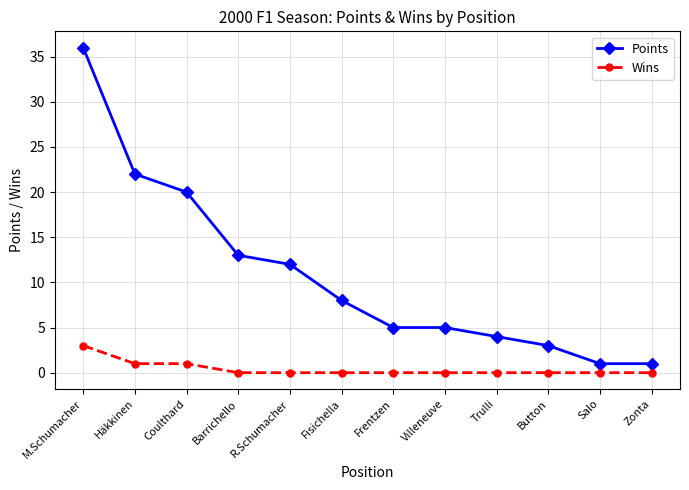

Which series has the largest range (max minus min)?

Points